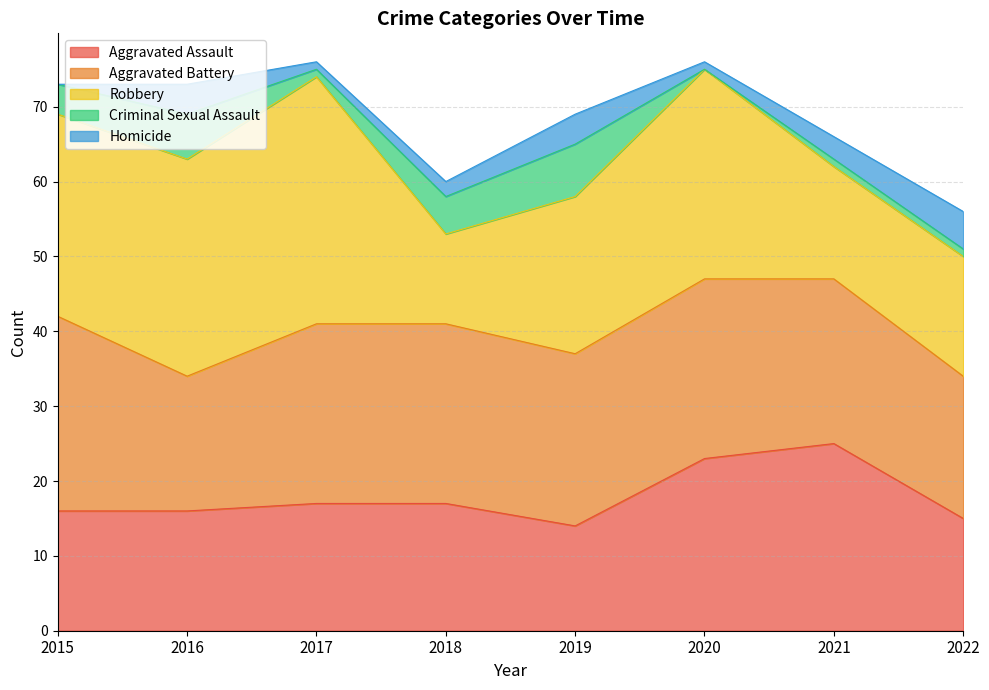

At which label does Criminal Sexual Assault first exceed 4?

2016